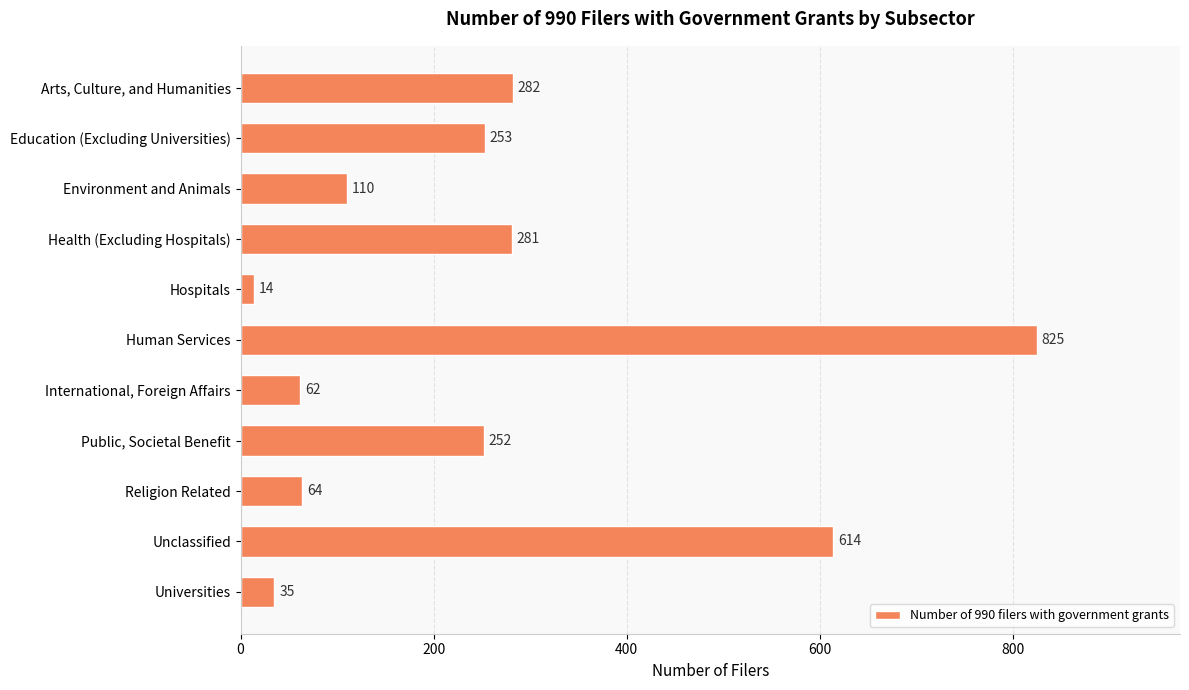

How many bars are there in total?

11